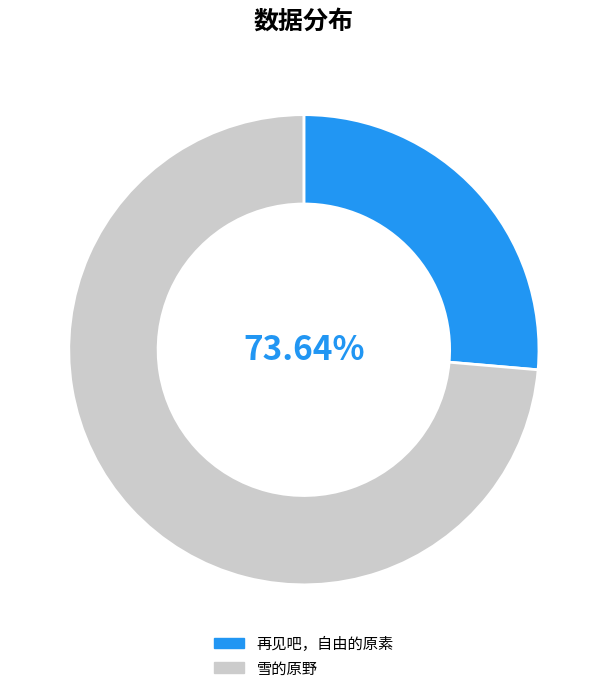

To the nearest percent, what is the combined percentage of 雪的原野 and 再见吧，自由的原素?

100%